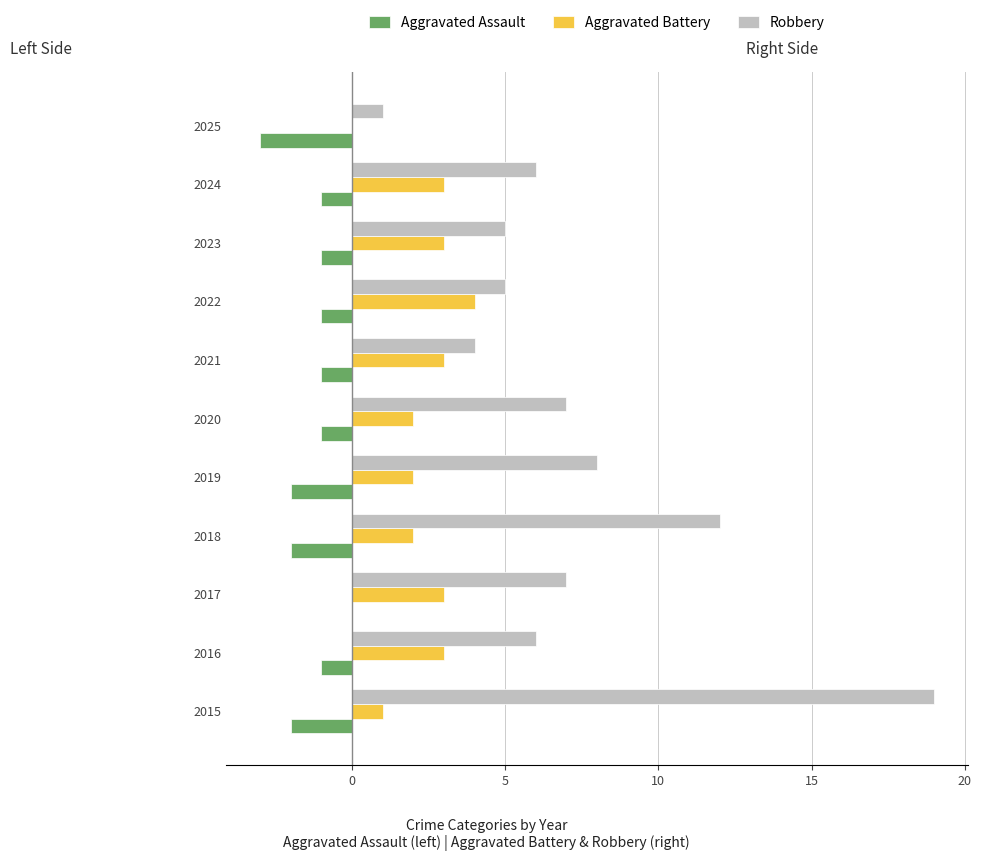

Is it true that Robbery equals 0 at 2025?

False